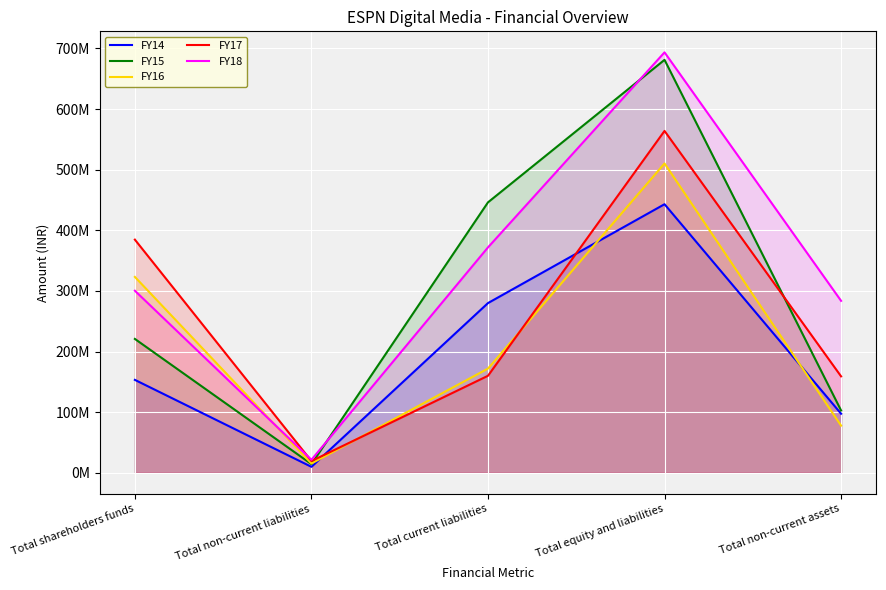

How many intersections are there between FY15 and FY16?

1